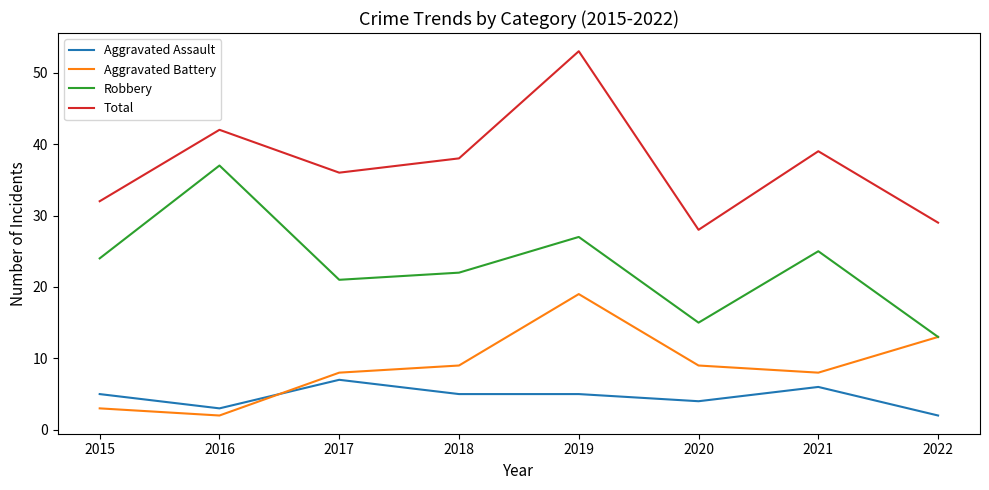

At how many categories does at least one series exceed 19?

8